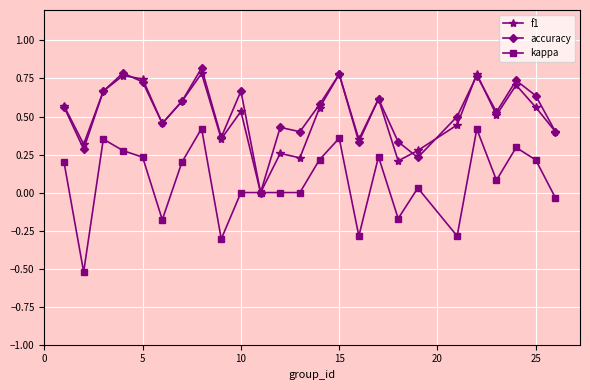

Rank the series by their maximum value, from highest to lowest.

accuracy, f1, kappa